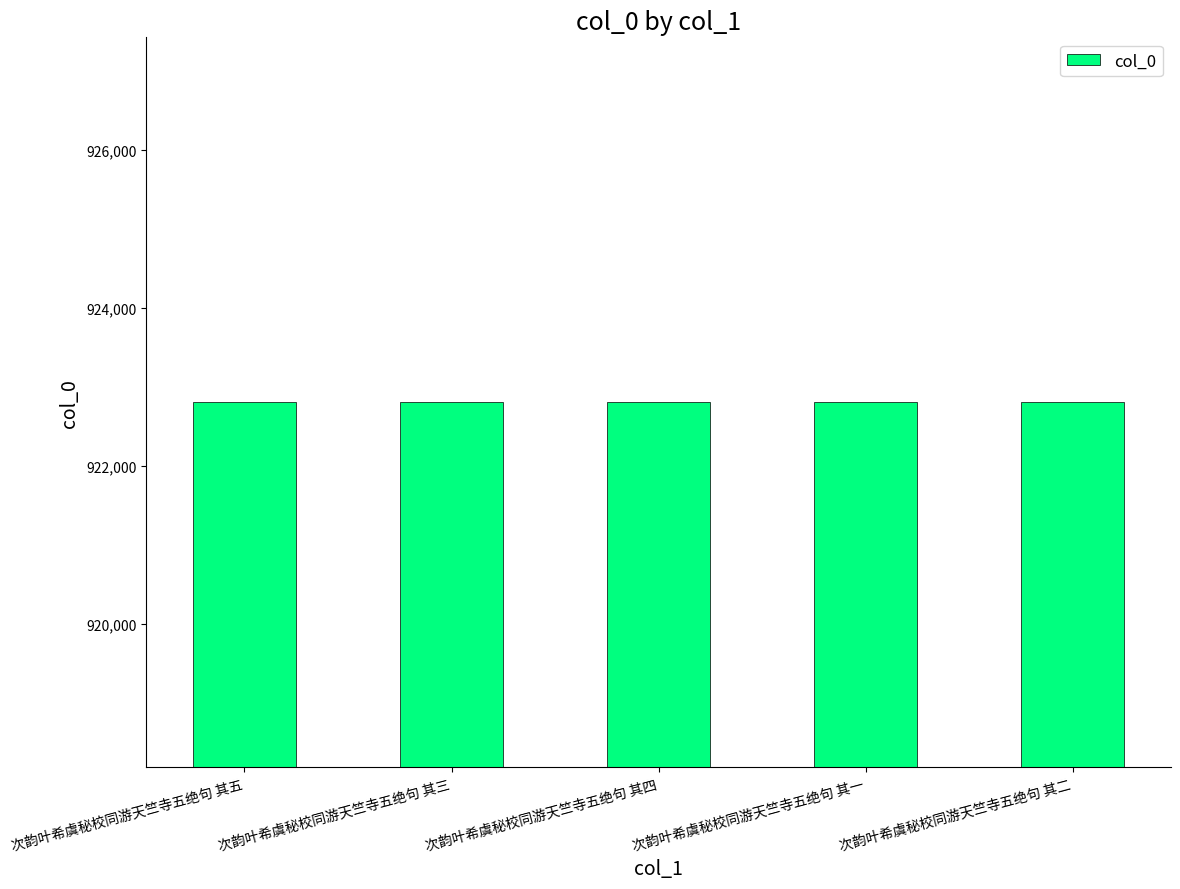

Are the bars horizontal?

No